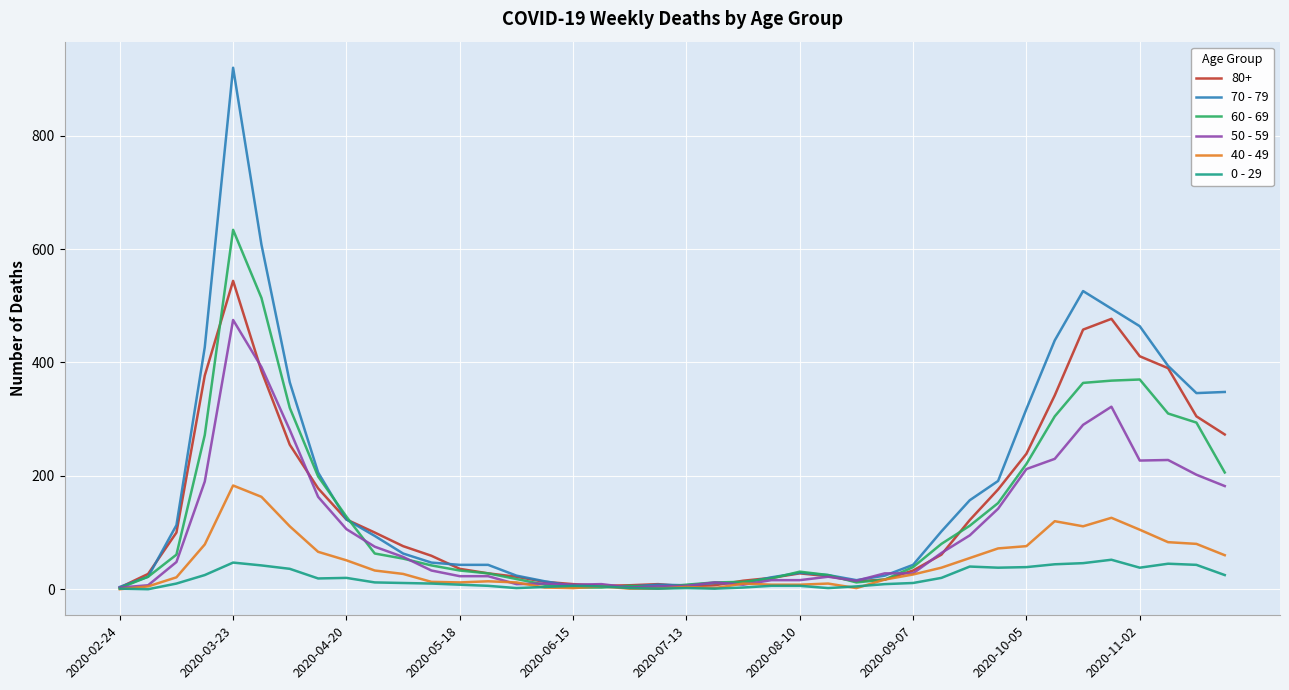

Which series has the widest spread of values?

70 - 79